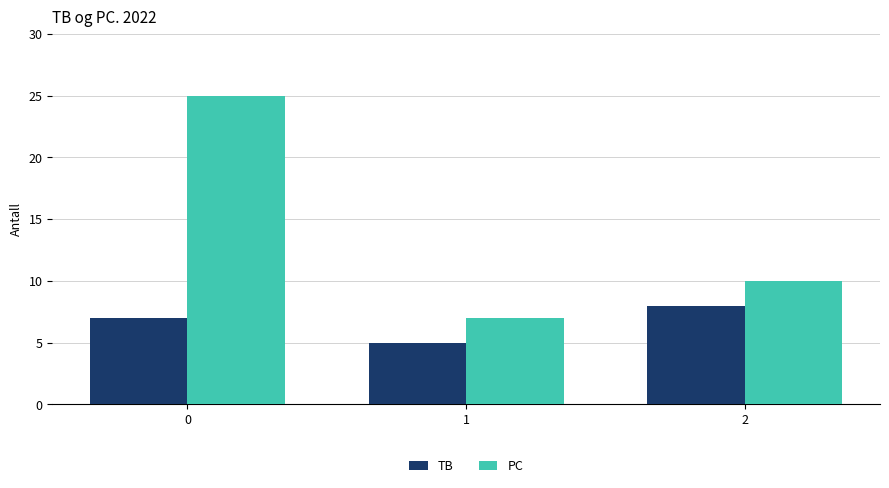

Rank the categories by PC value from lowest to highest.

1, 2, 0